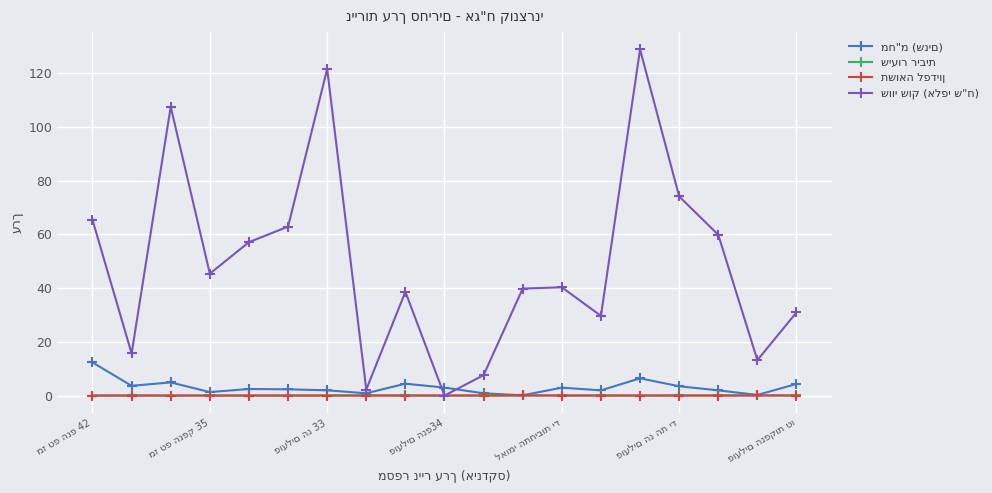

What is the maximum value shown in the chart?

128.9